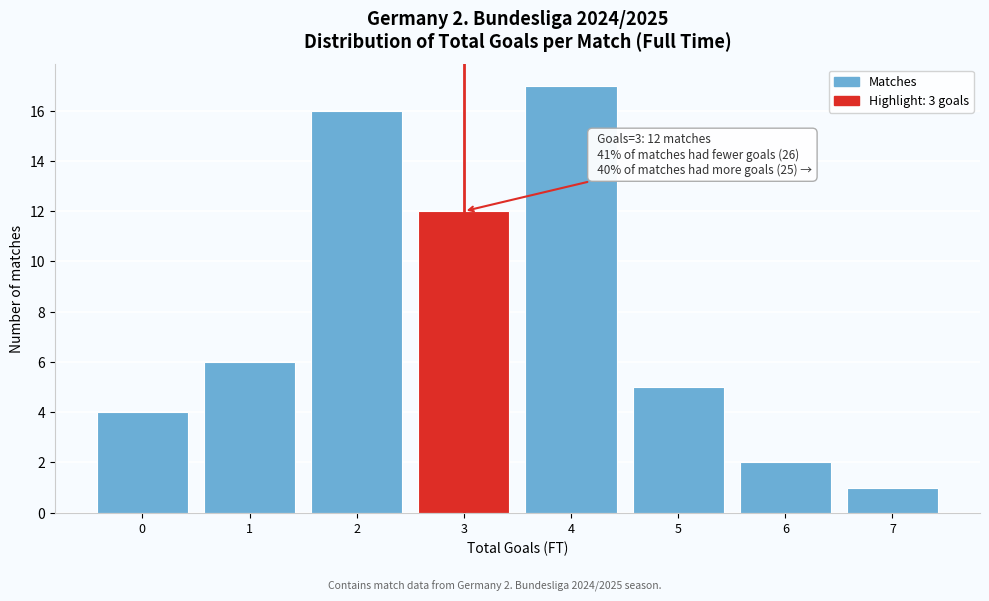

Reading left to right, transcribe all the data shown in this chart.

0=4	1=6	2=16	3=12	4=17	5=5	6=2	7=1